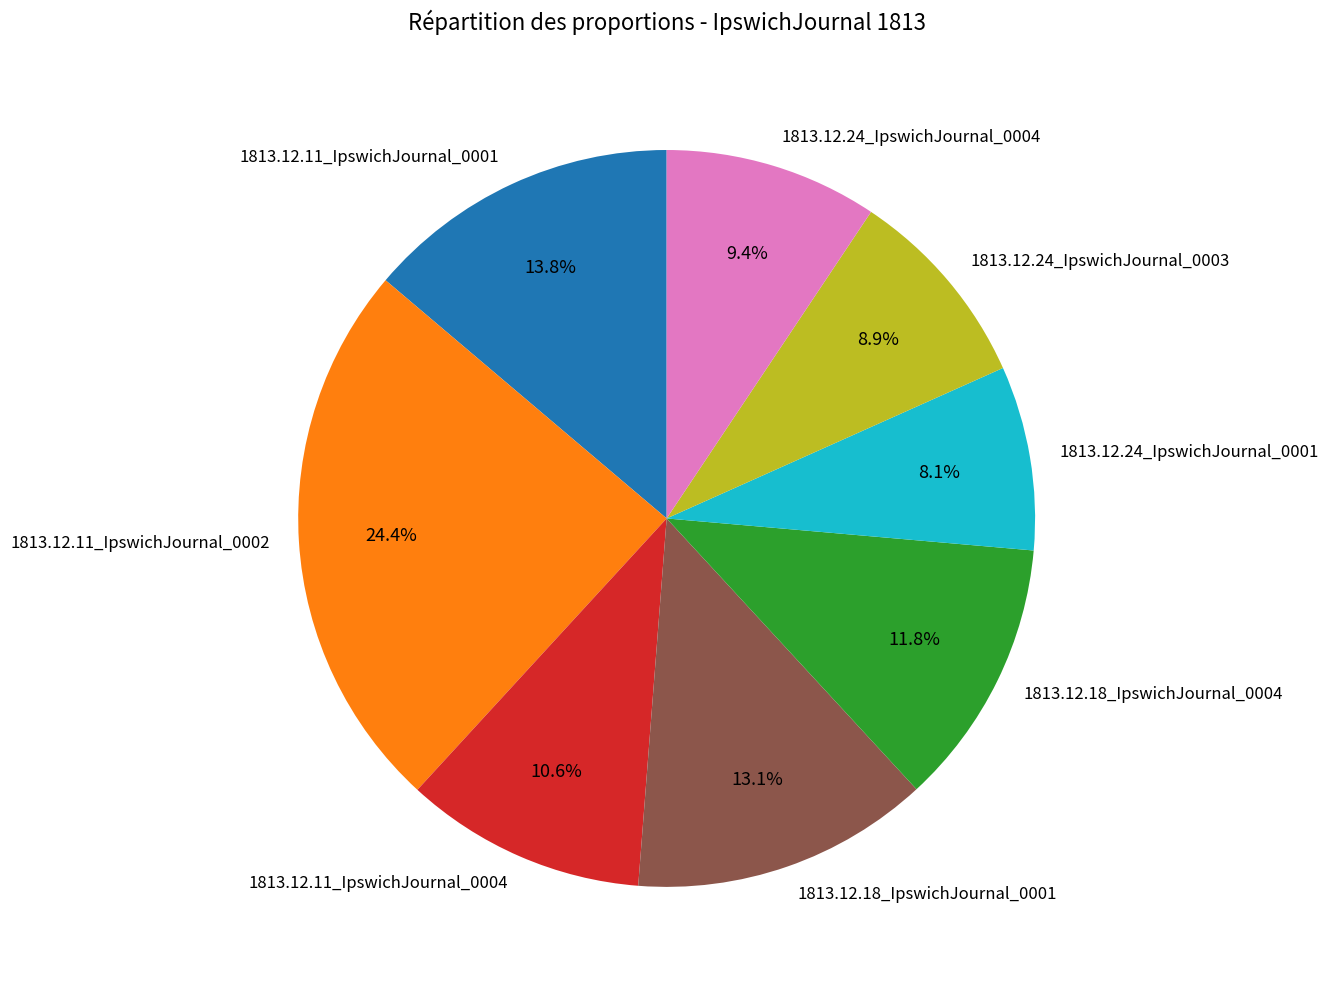

Is there a majority slice in this chart?

No